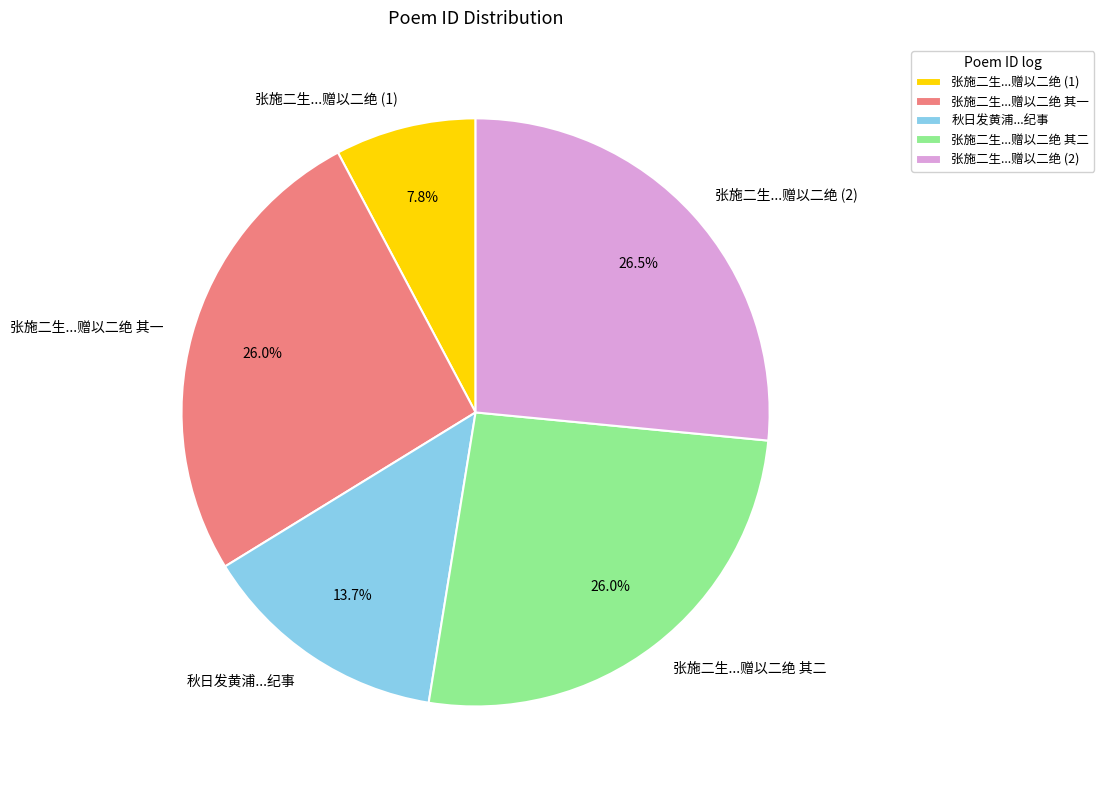

Is 张施二生...赠以二绝 其一 the majority of the pie?

No